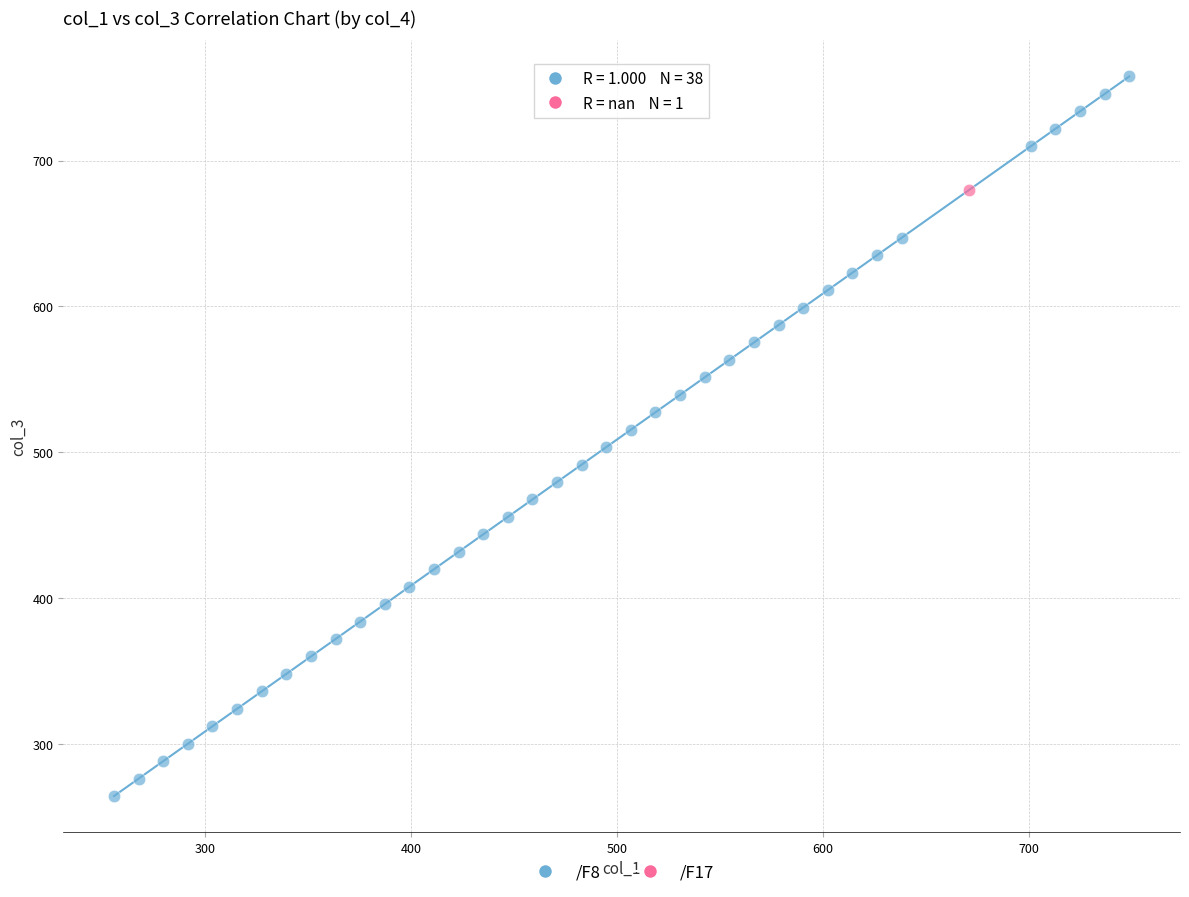

What are all the series names shown in the legend?

/F8, /F17